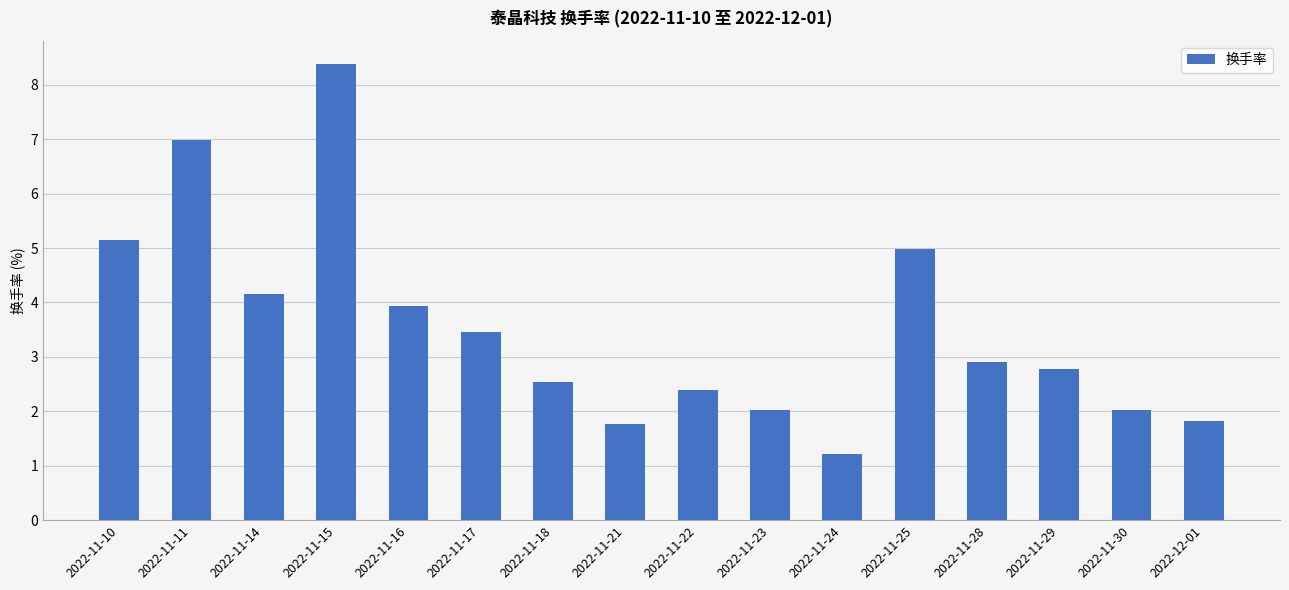

Between 2022-11-29 and 2022-11-28, which is larger?

2022-11-28